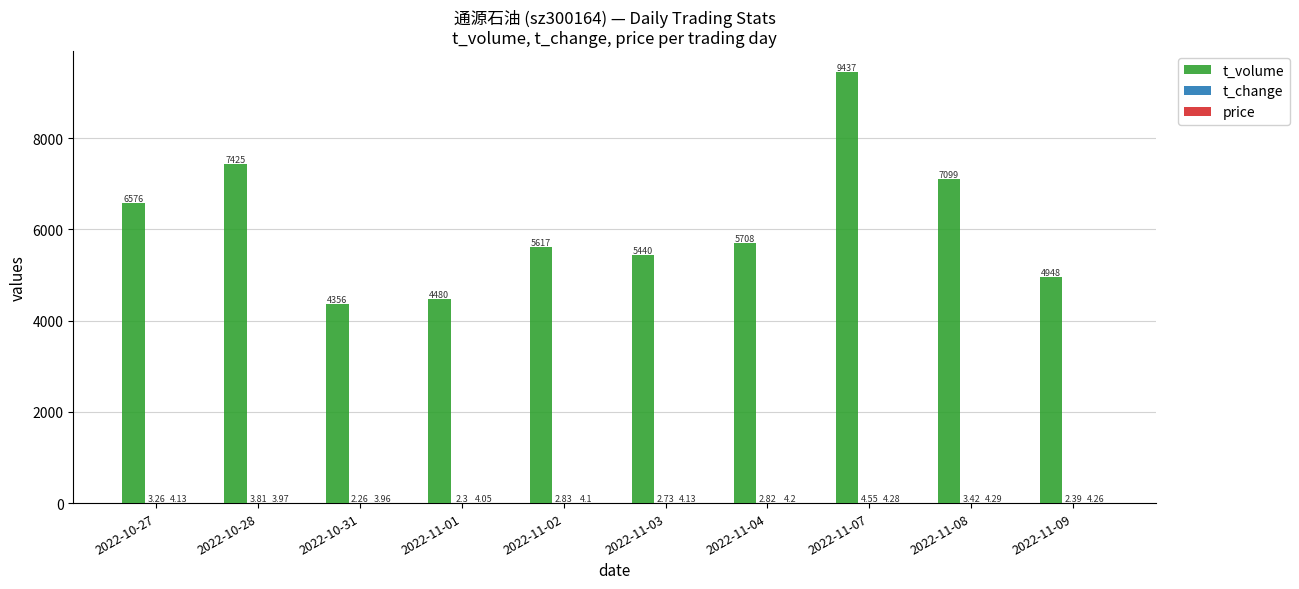

What is the average value of the t_volume series?

6108.6